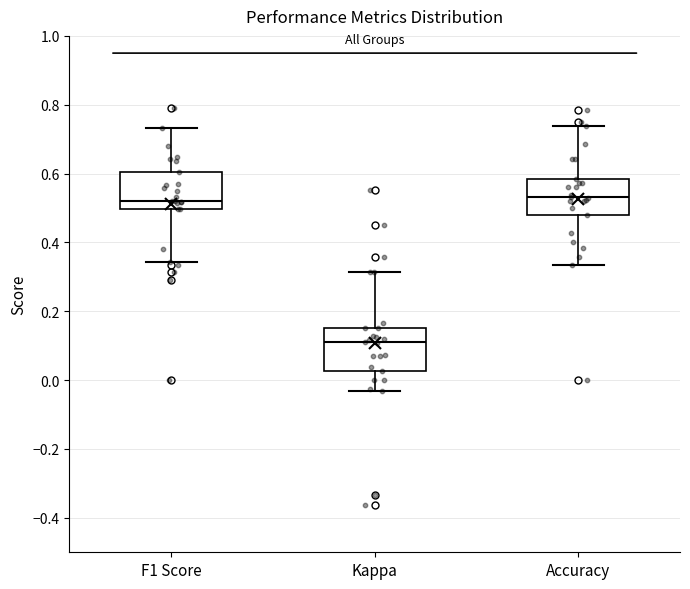

Where is the lower edge of the box for Accuracy on the y-axis? The values are not printed on the chart, so give them approximately, as read against the axis.

0.48